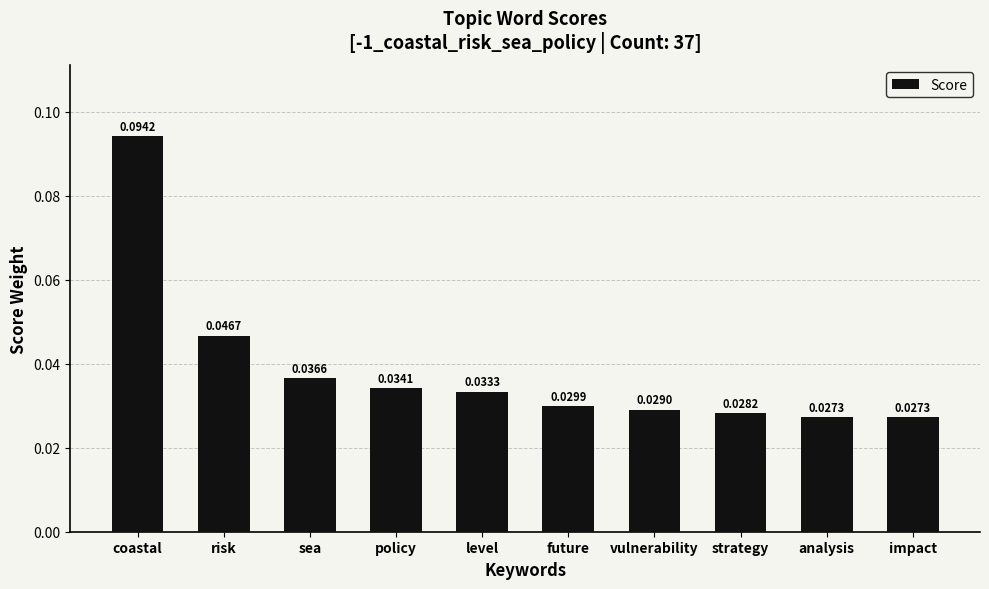

What is the sum of all values?

0.4